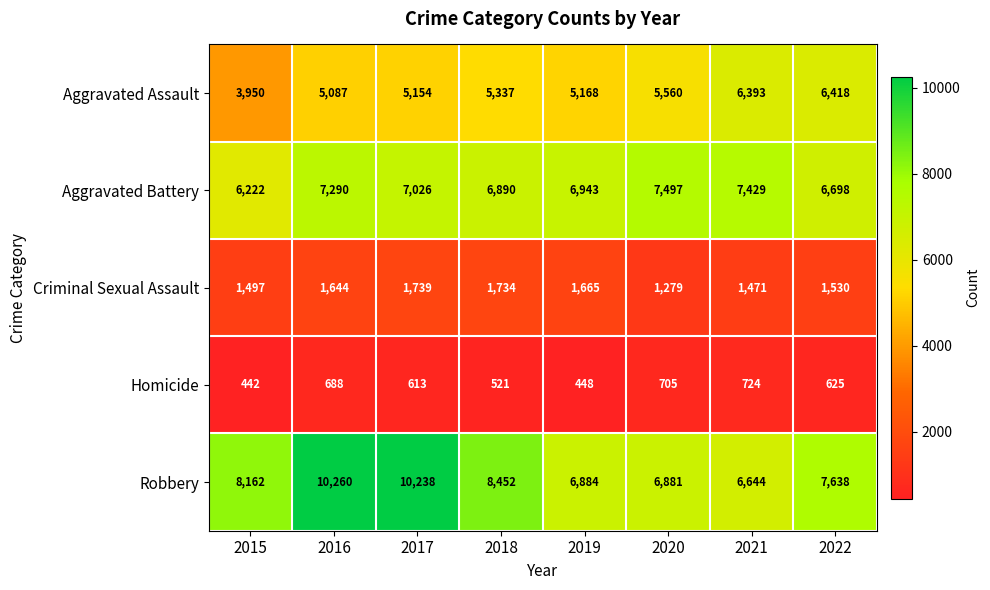

What is the total value across all series at 2021?

22661